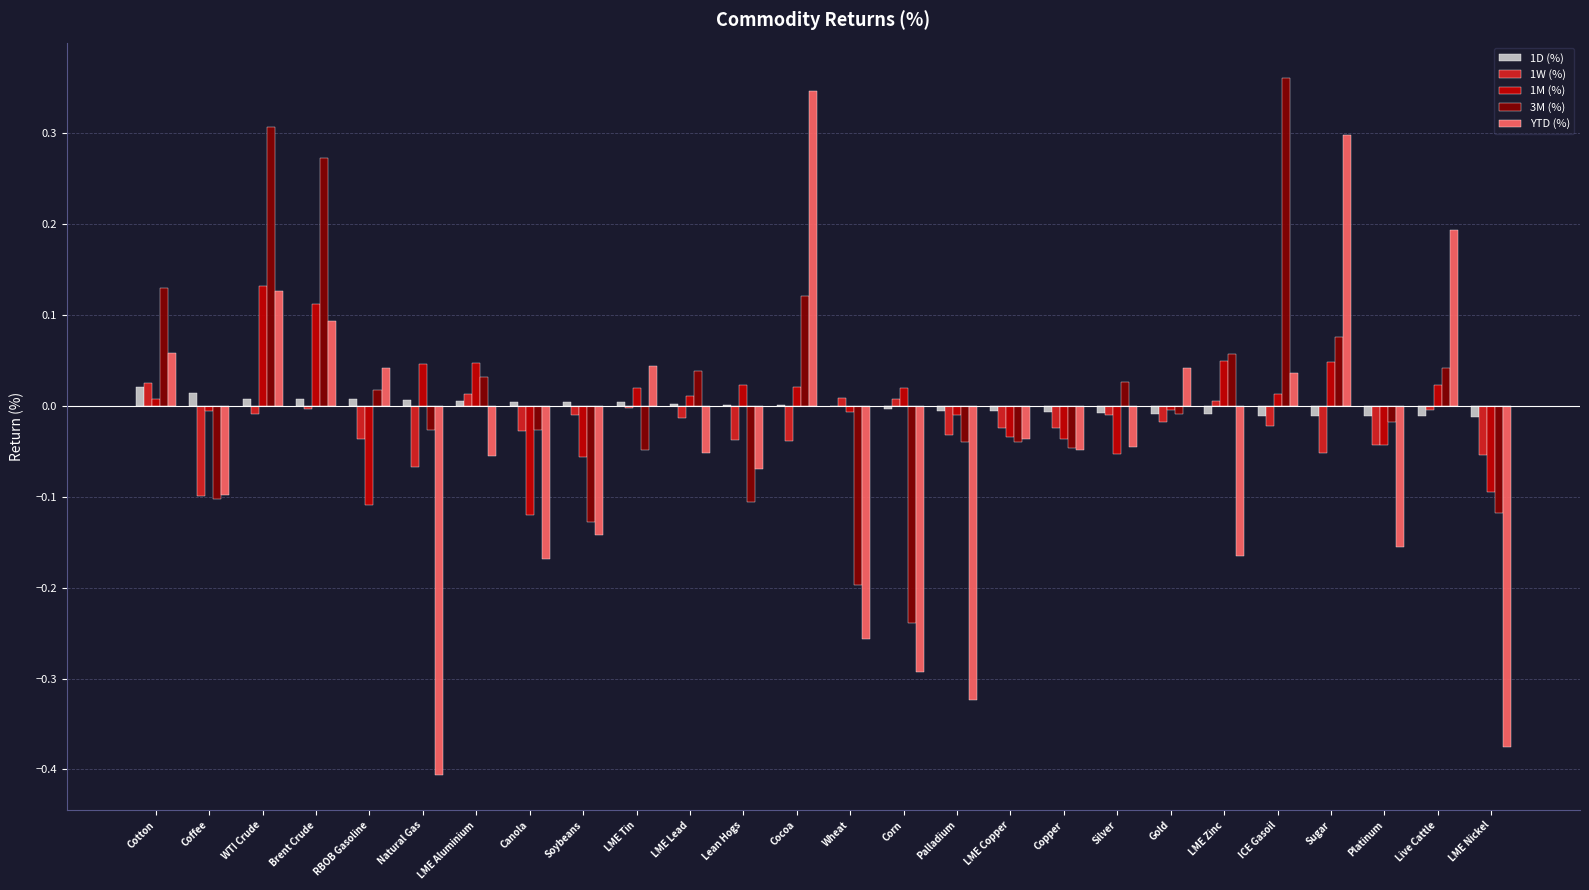

Is the value of YTD (%) at LME Zinc greater than the value of 3M (%) at Silver?

No